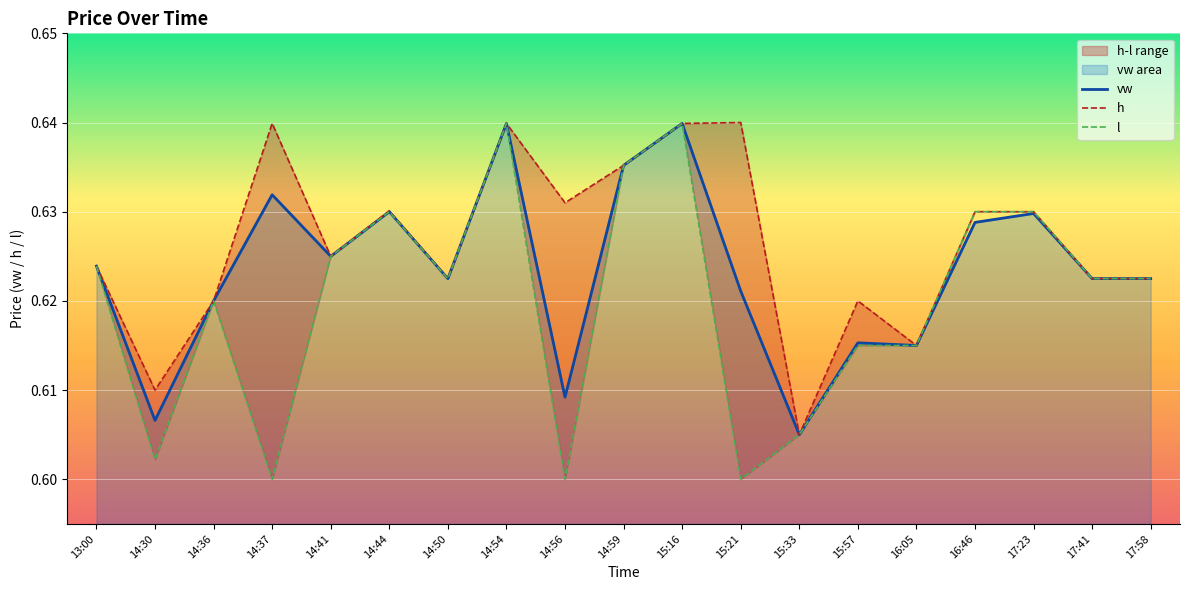

Is the value of vw at 13:00 greater than the value of h at 15:16?

No